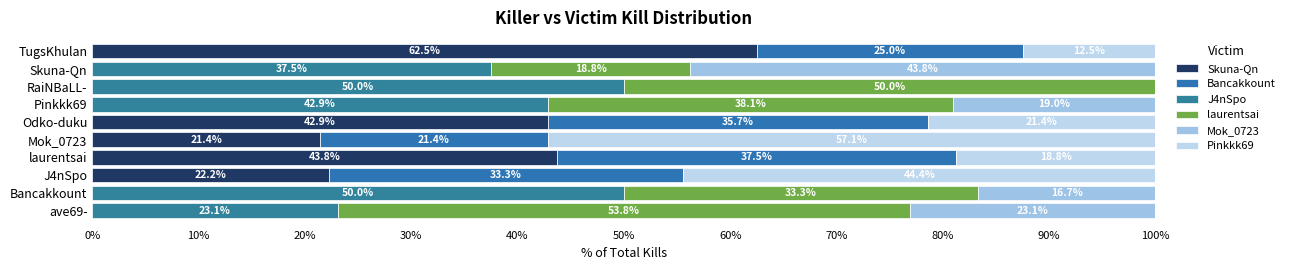

What is the difference between the maximum and minimum values in the J4nSpo series?

50.0